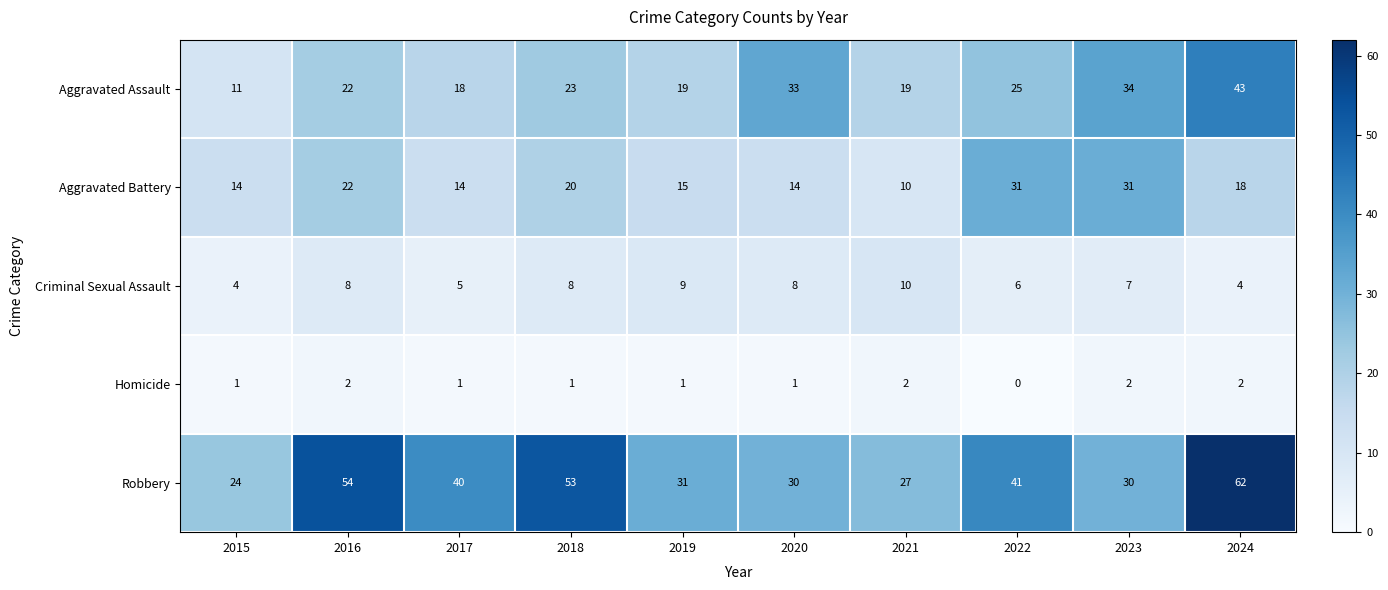

Where is Criminal Sexual Assault nearest to the value 7?

2023